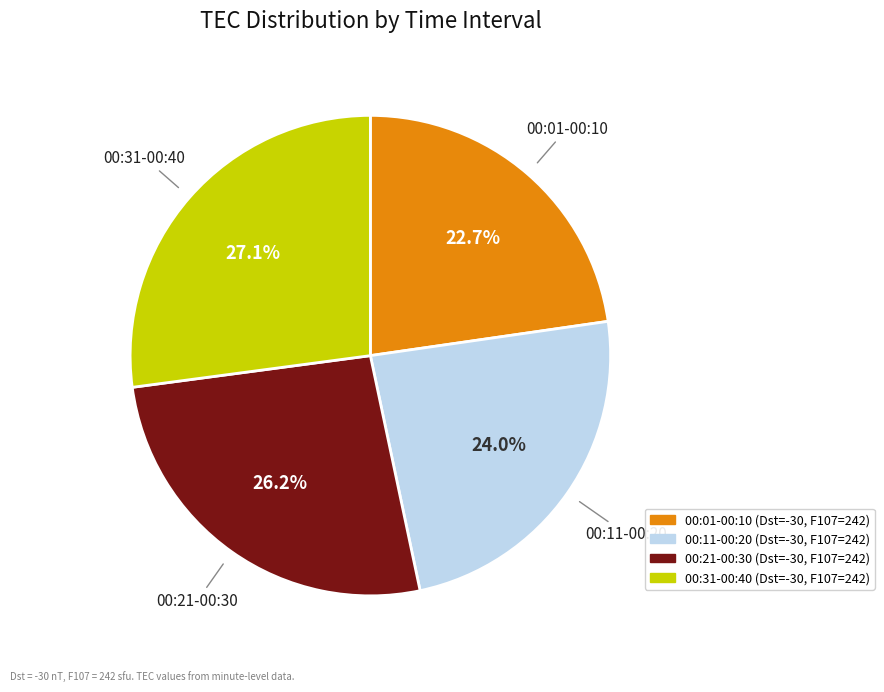

To the nearest percent, what is the average slice percentage?

25%